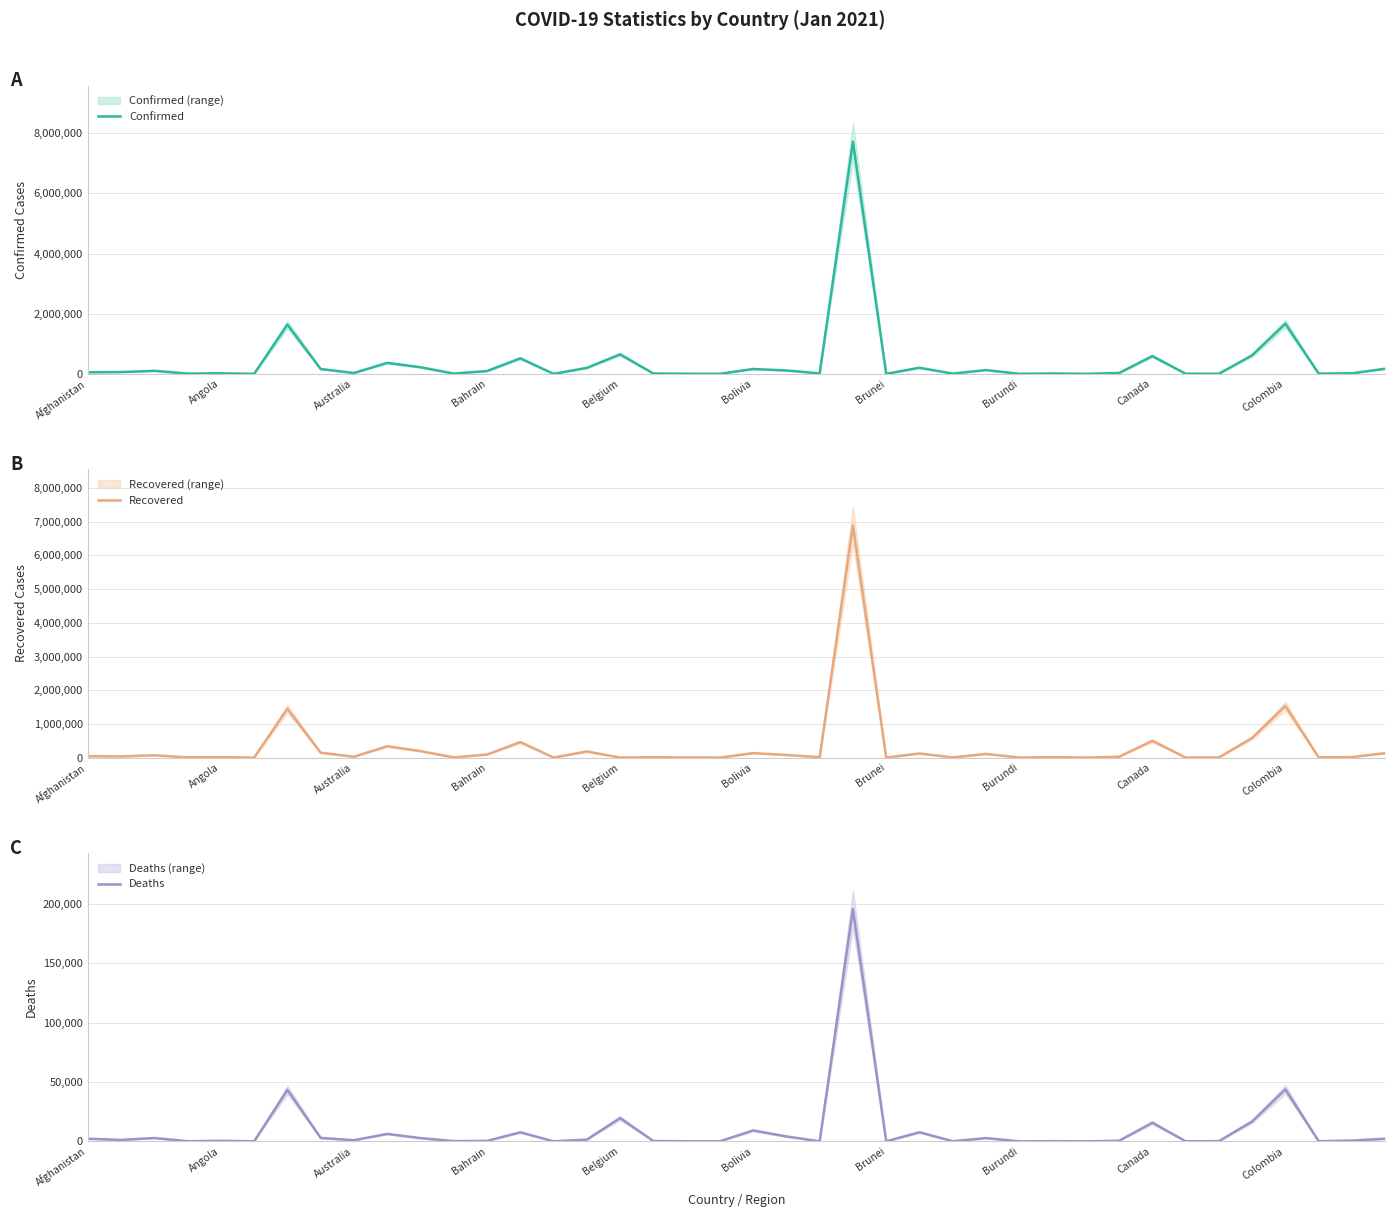

True or false: Recovered has a value of 1530973 at Colombia.

True